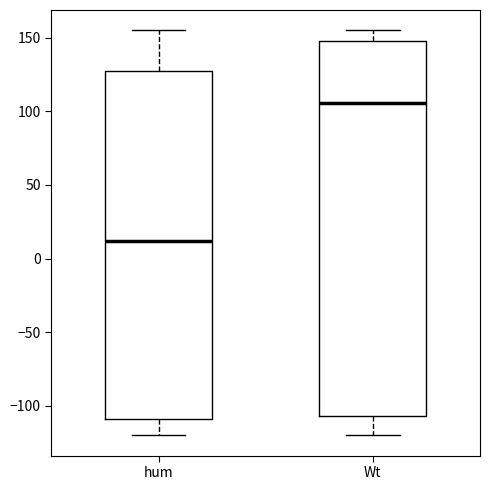

Which box has the highest median line?

Wt